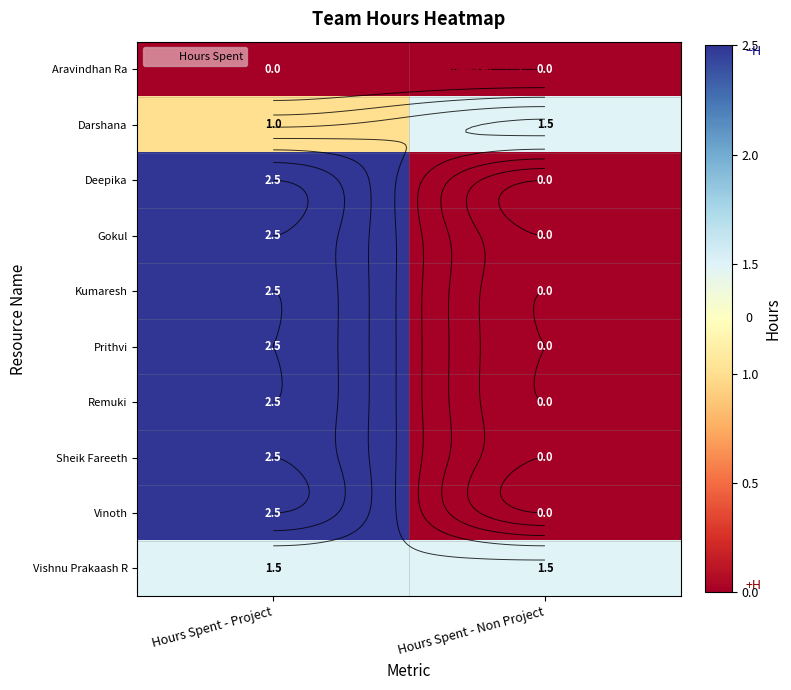

At which category is the sum across all series the highest?

Hours Spent - Project